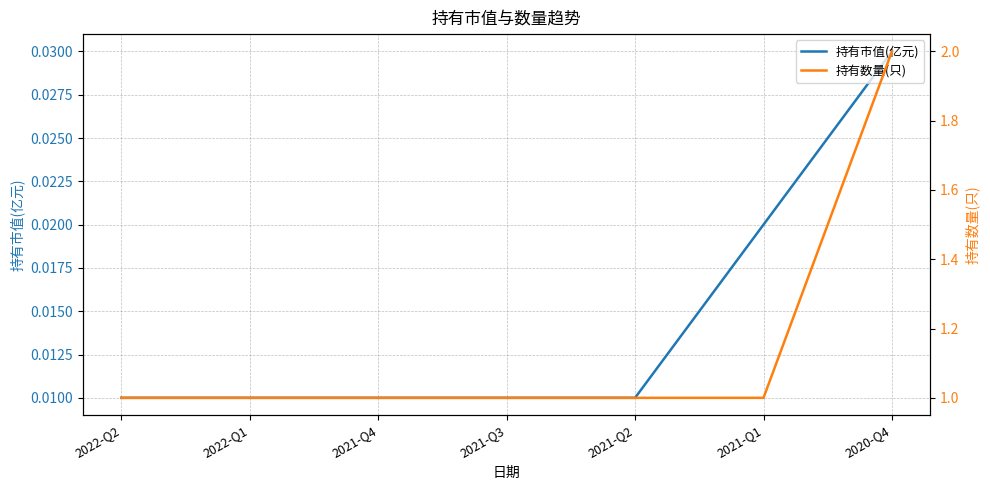

List the series in order of their peak value, highest first.

持有数量(只), 持有市值(亿元)